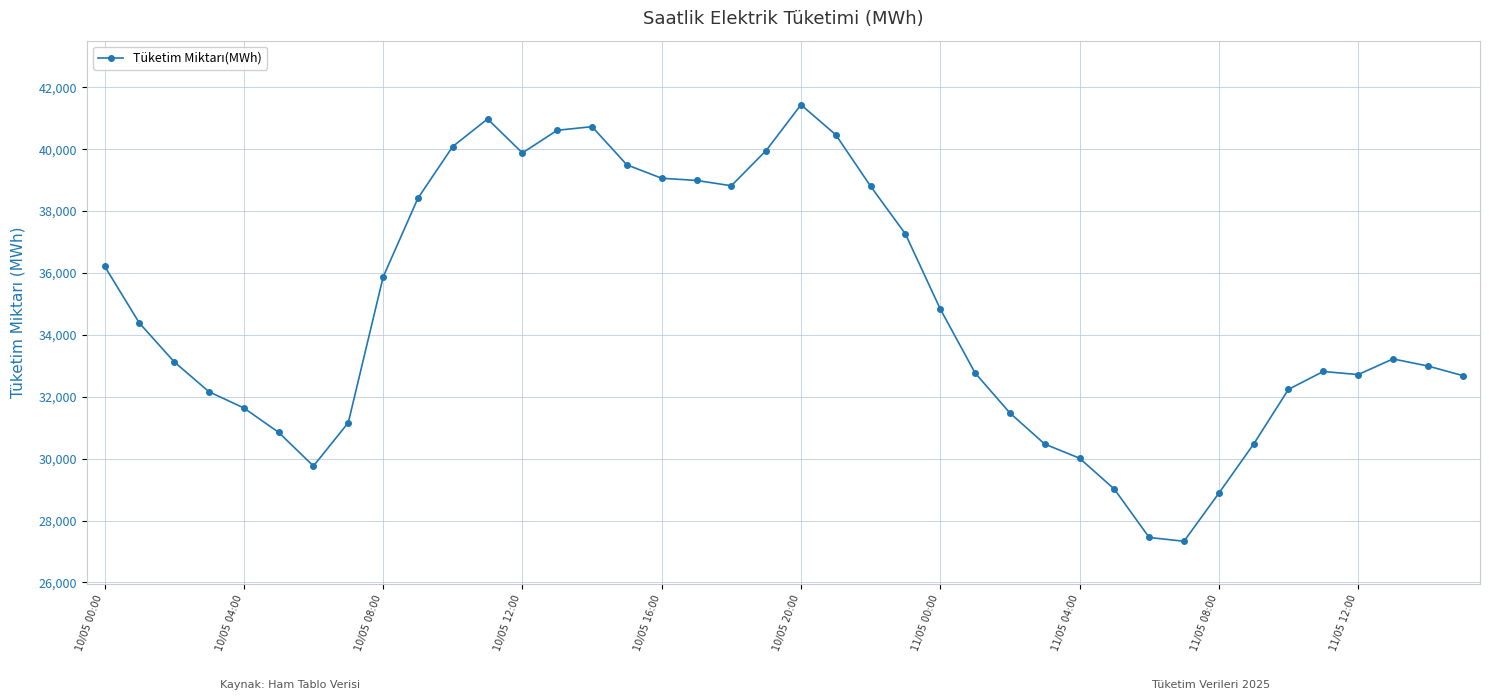

What is the maximum value shown in the chart?

41435.8